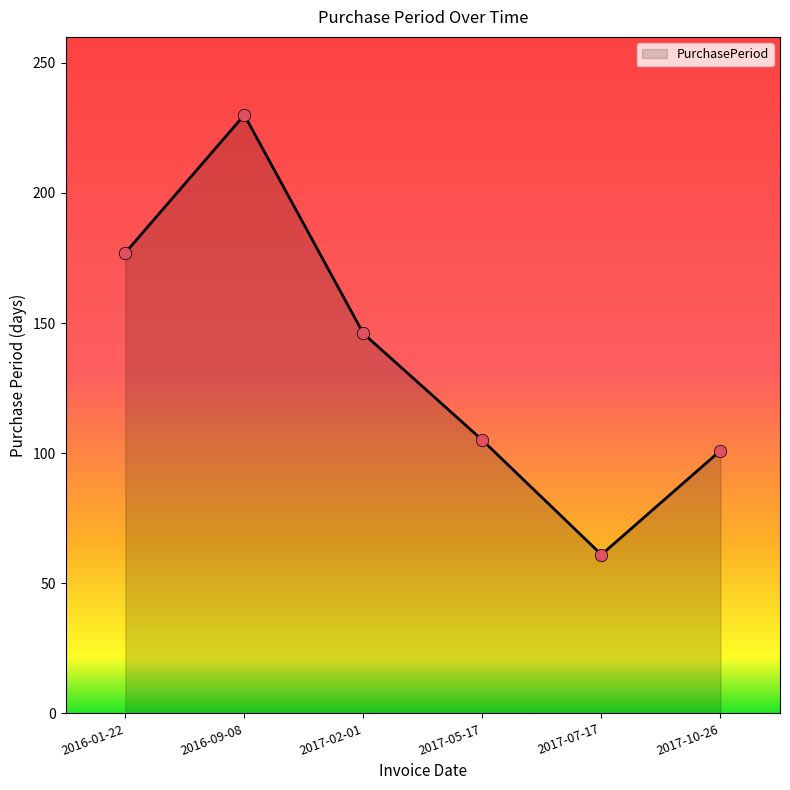

What is the ratio of the value at 2016-01-22 to the value at 2017-07-17?

2.9